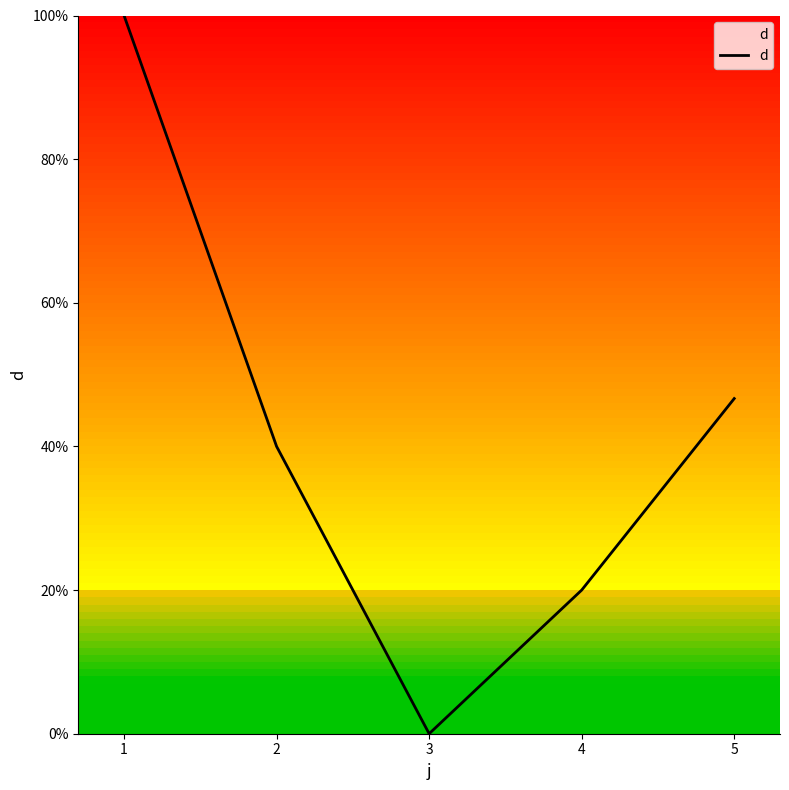

Reading left to right, what are all the values shown in this chart?

1=100.0	2=40.0	3=0.0	4=20.0	5=46.7